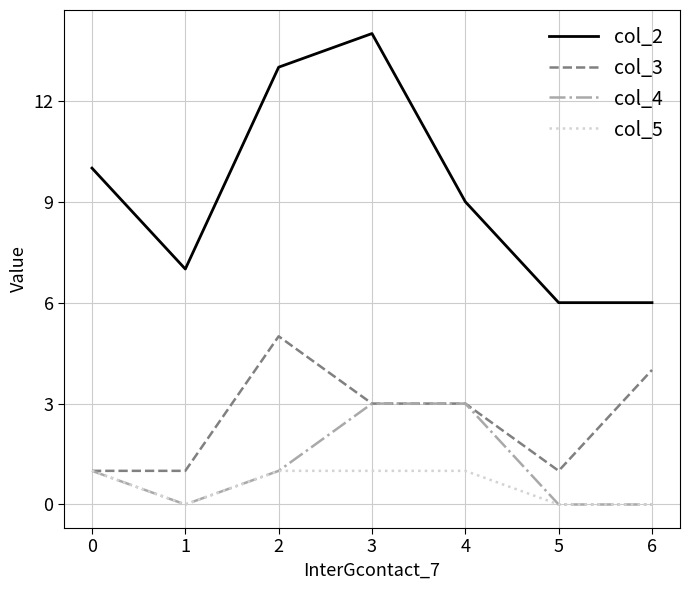

Which series has the largest range (max minus min)?

col_2